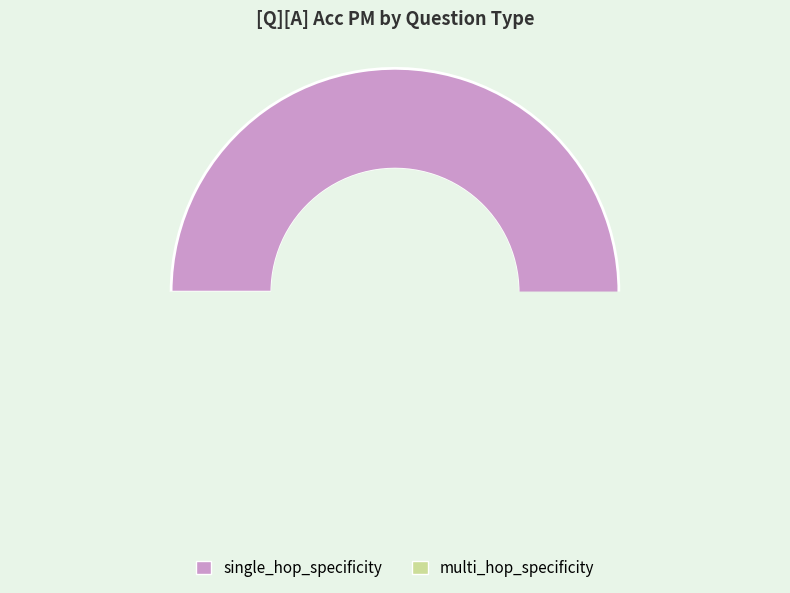

To the nearest percent, what is the combined percentage of single_hop_specificity and multi_hop_specificity?

100%